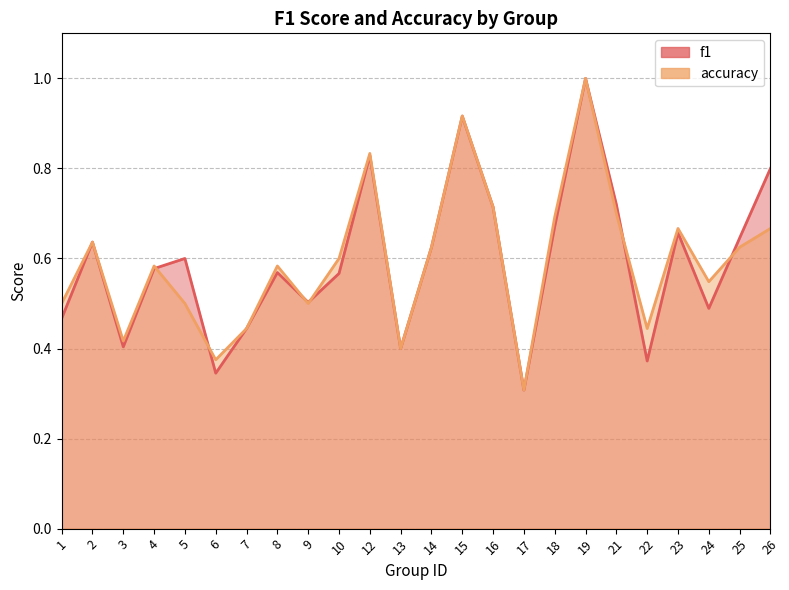

True or false: accuracy has more than 0 interior local peaks.

True